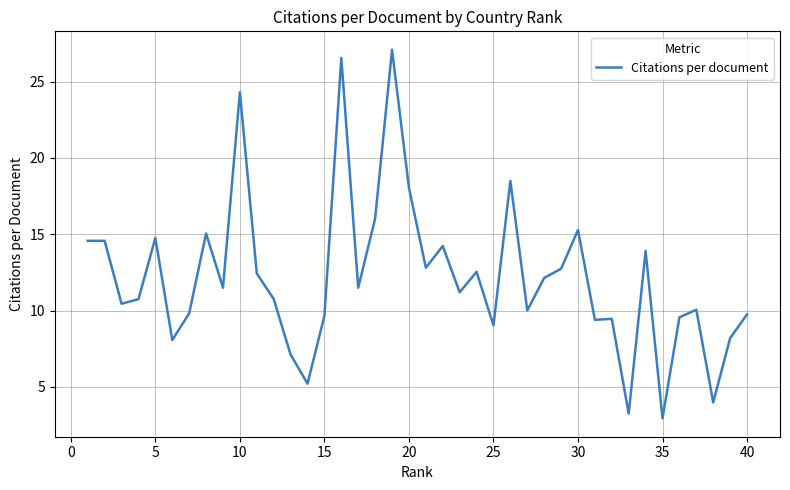

What is the minimum value shown in the chart?

3.0